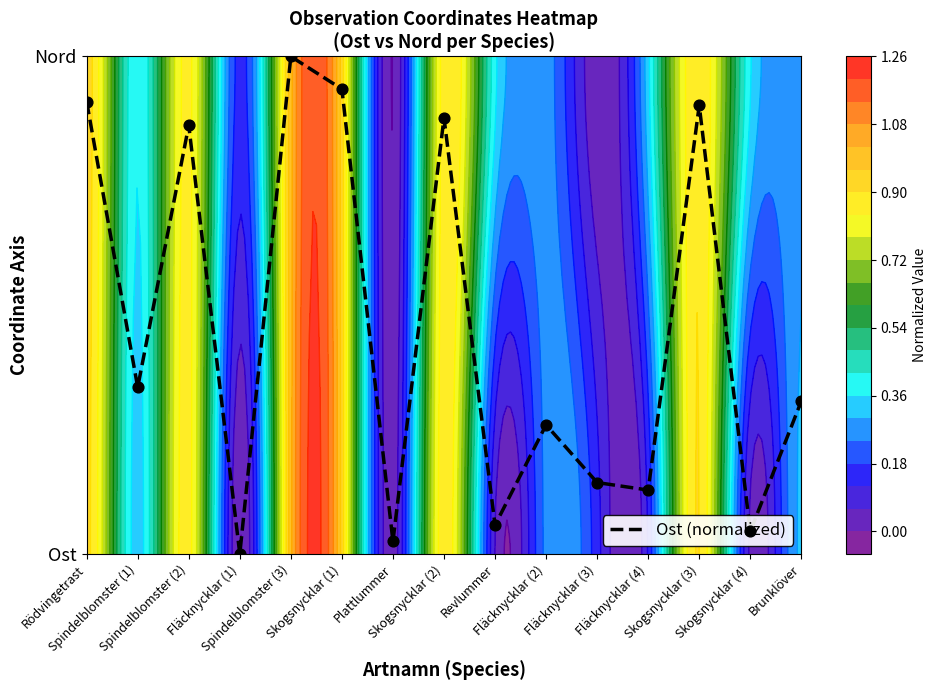

Reading left to right, extract all data points from this chart.

0.9	0.3	0.9	0.0	1.0	0.9	0.0	0.9	0.1	0.3	0.1	0.1	0.9	0.0	0.3